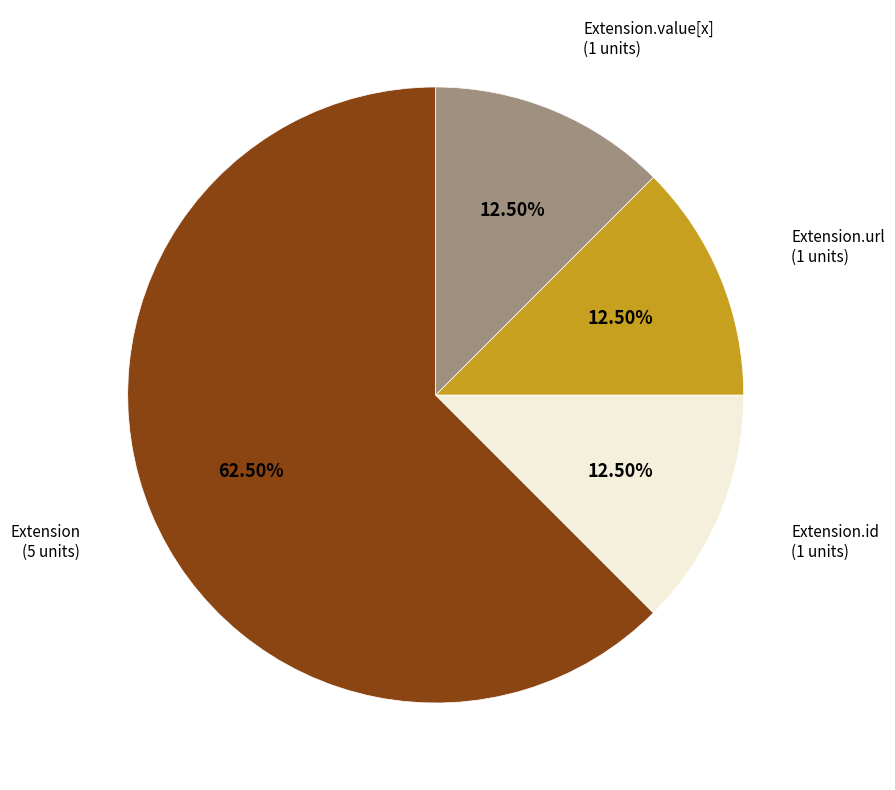

Does any single category account for the majority?

Yes